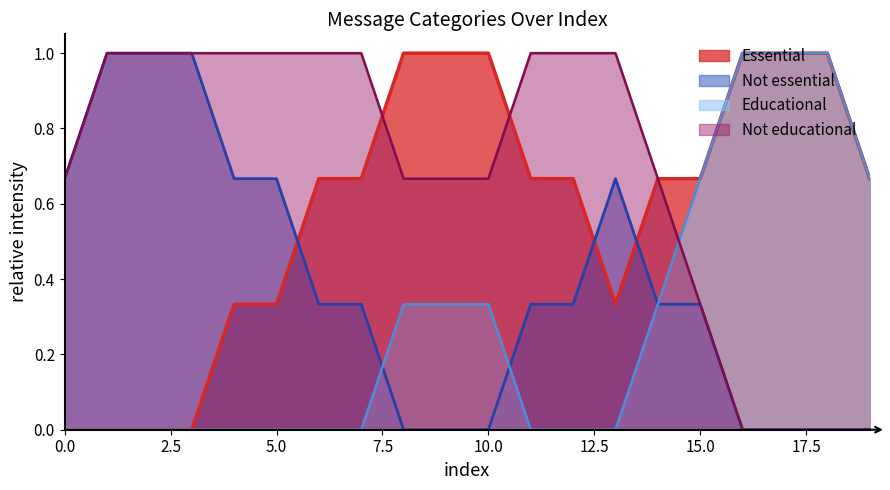

Which series has the largest total across all categories?

Not educational